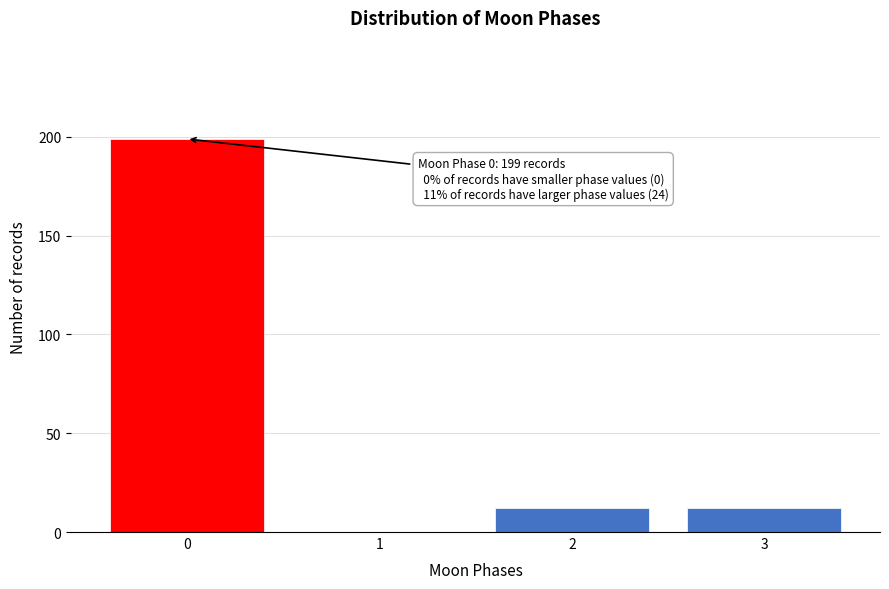

Reading right to left, what are all the values shown in this chart?

3=12	2=12	1=0	0=199